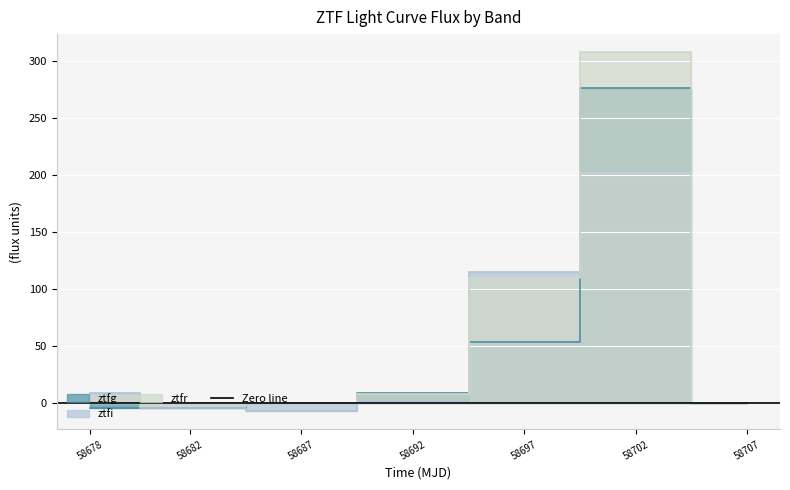

Reading right to left, list all the values displayed in this chart.

ztfg: 7=0.0	6=0.0	5=276.2	4=34.1	3=16.4	ztfr=-10.0	ztfi=-4.4	ztfg=7.8
ztfi: 7=0.0	6=0.0	5=207.8	4=81.5	3=2.0	ztfr=-7.6	ztfi=-5.0	ztfg=-2.0
ztfr: 7=0.0	6=0.0	5=307.6	4=47.4	3=-22.6	ztfr=-2.9	ztfi=0.0	ztfg=5.9